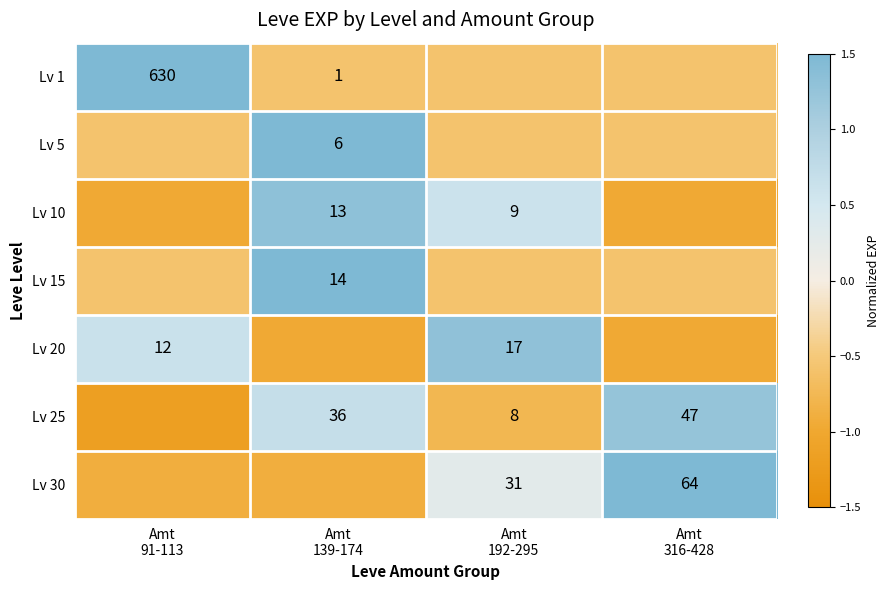

Which category has the lowest value across all series?

Amt
91-113